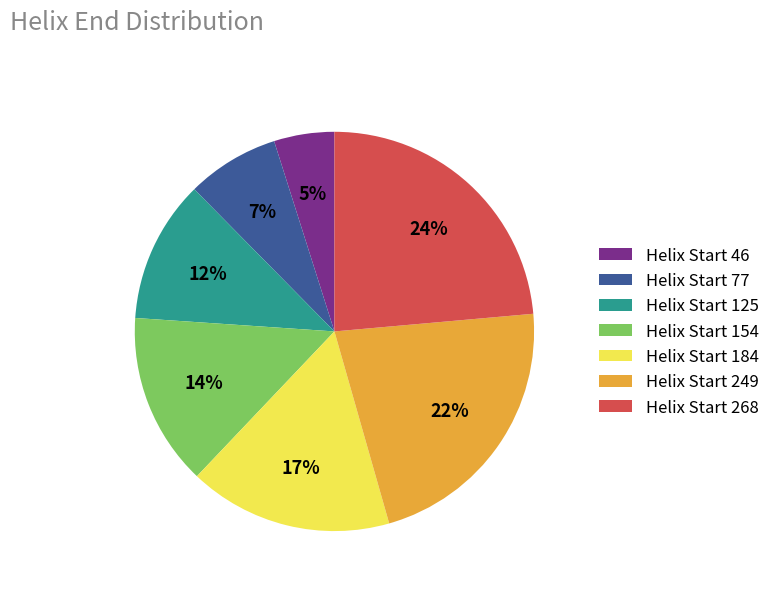

What is the largest slice in the pie chart?

Helix Start 268